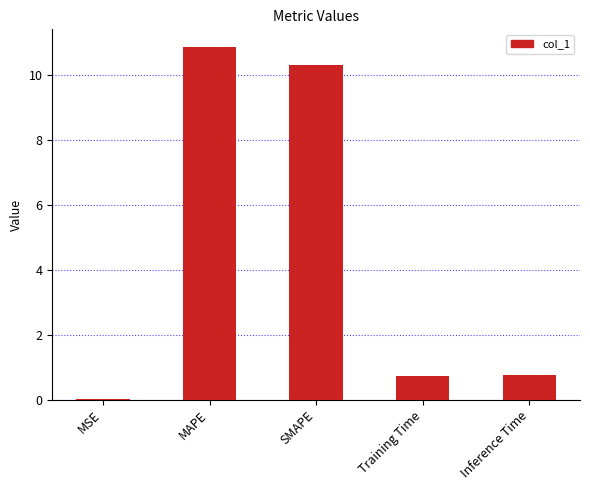

Which has a higher value, MSE or MAPE?

MAPE